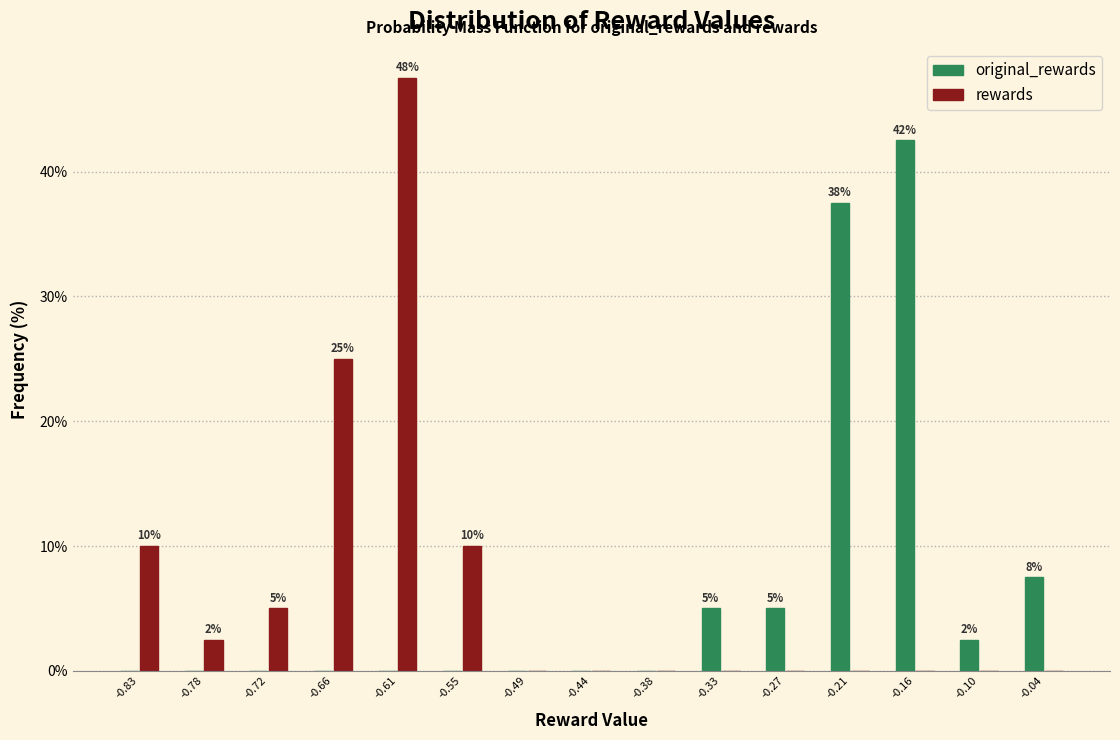

In the original_rewards series, which range on the x-axis has the tallest bar?

-0.18 to -0.13